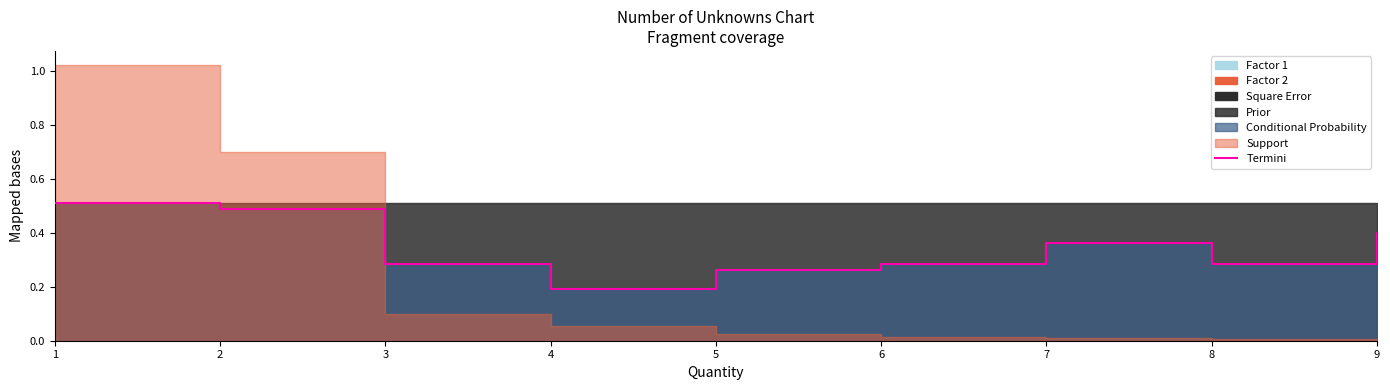

Count the values in the range 0 to 1.

9